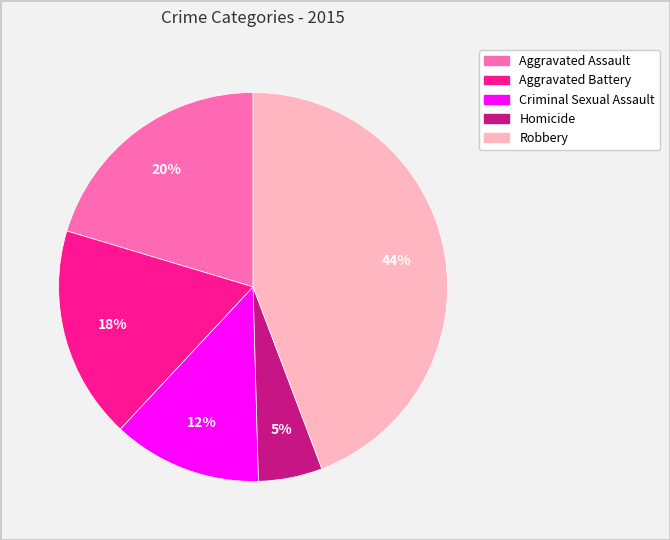

Do Aggravated Assault and Homicide together represent more than half of the pie?

No